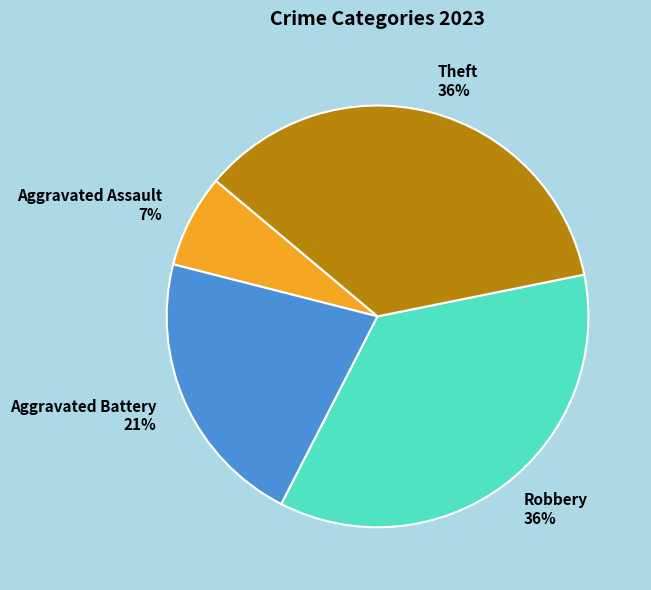

How many segments does this pie chart have?

4